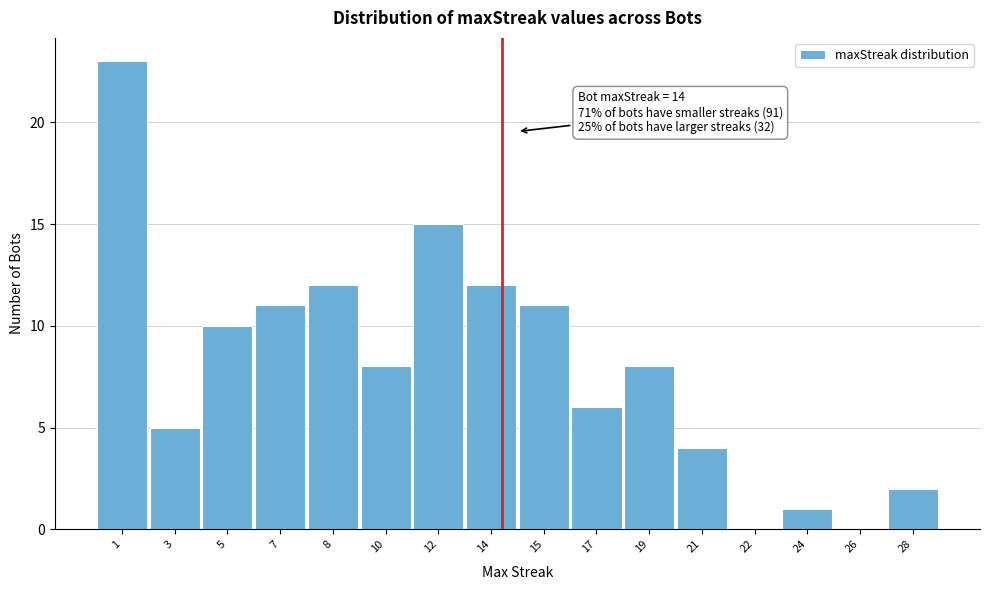

Reading right to left, transcribe all the data shown in this chart.

28=2	26=0	24=1	22=0	21=4	19=8	17=6	15=11	14=12	12=15	10=8	8=12	7=11	5=10	3=5	1=23